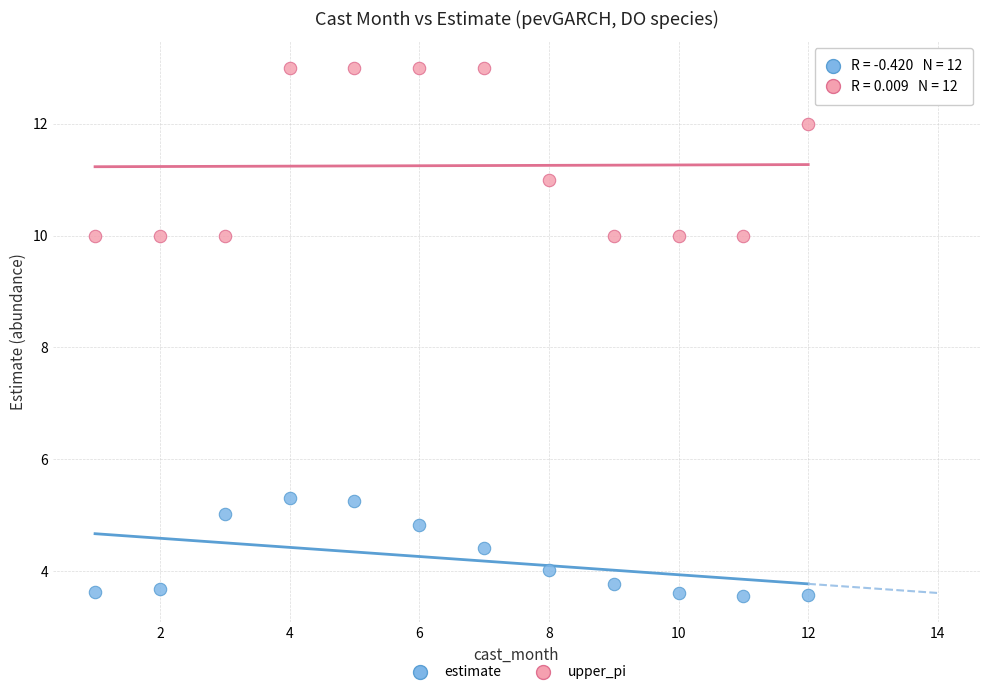

Which series contains the lowest Y value?

estimate